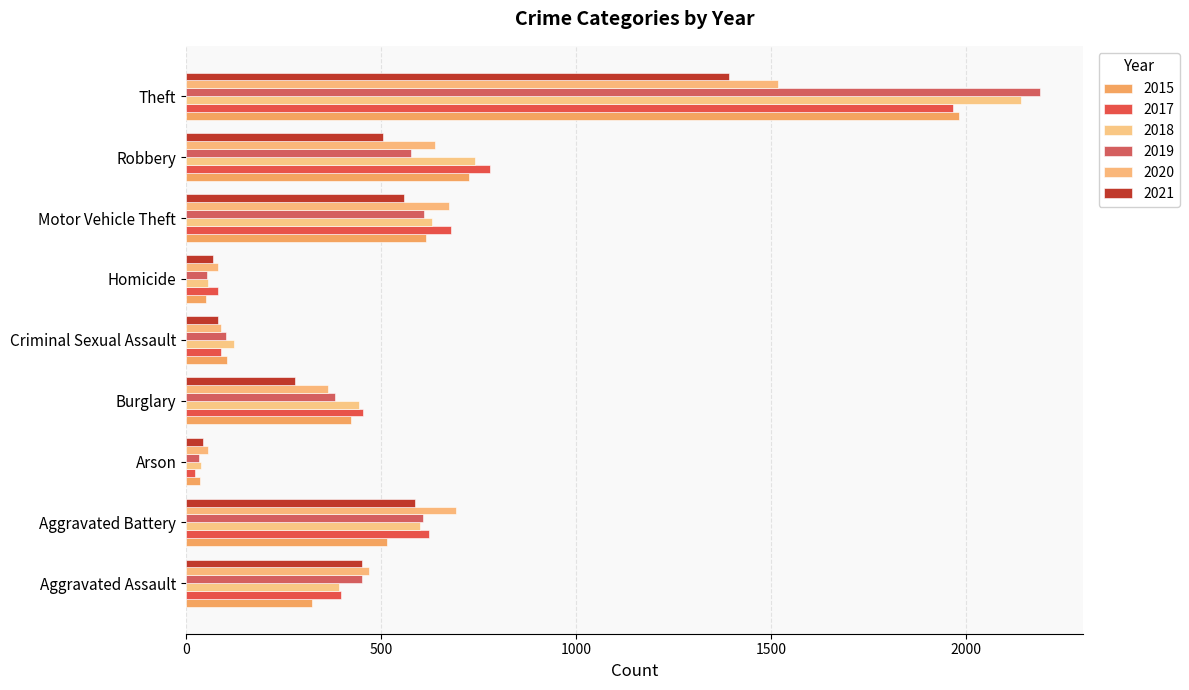

What is the sum of the 2015 values at Arson and Theft?

2016